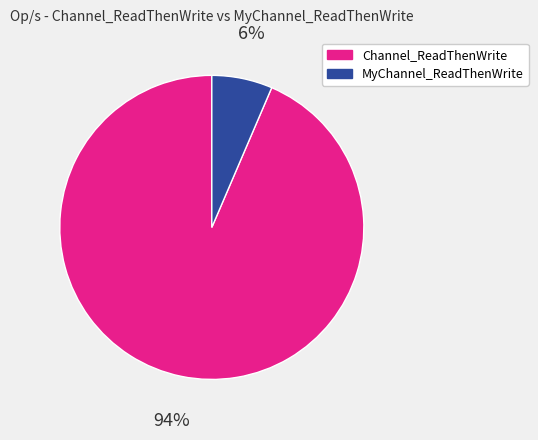

How many segments does this pie chart have?

2